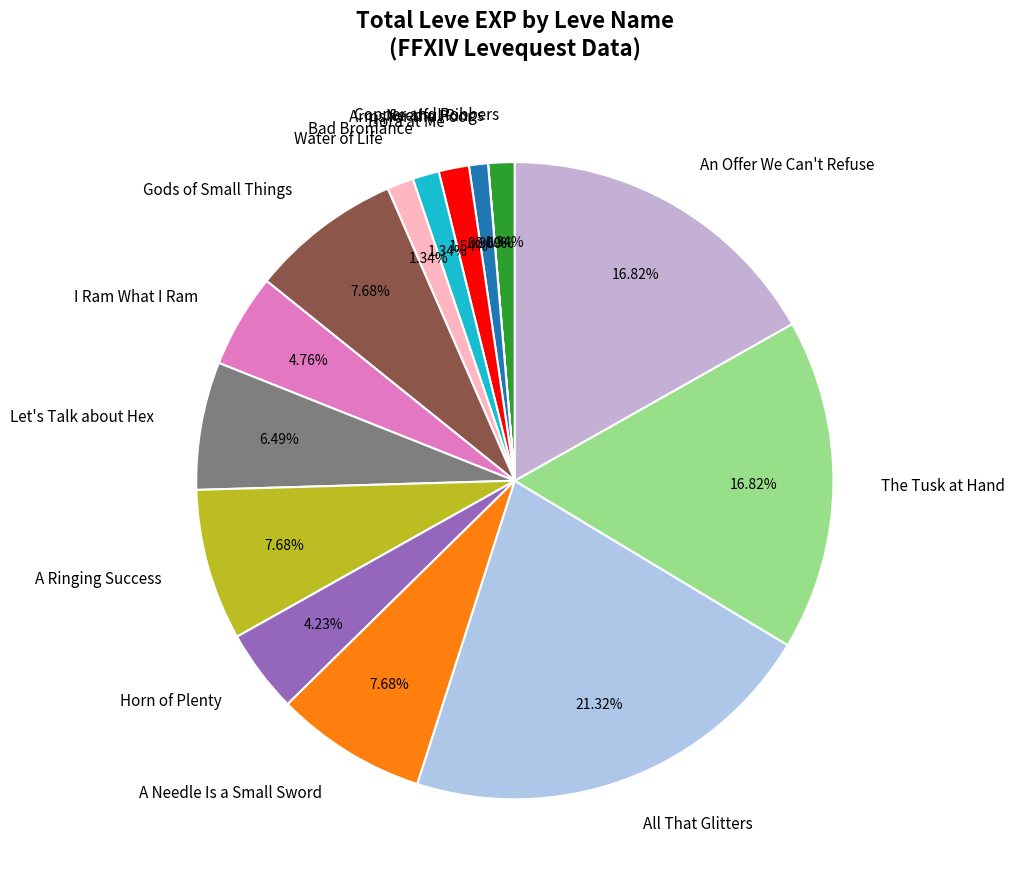

Is All That Glitters the majority of the pie?

No